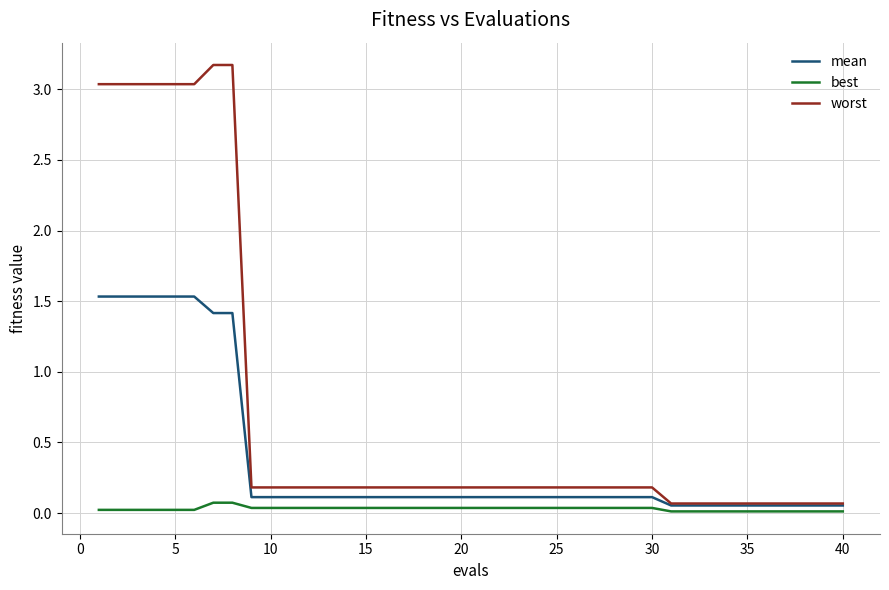

Count the number of data series in this chart.

3